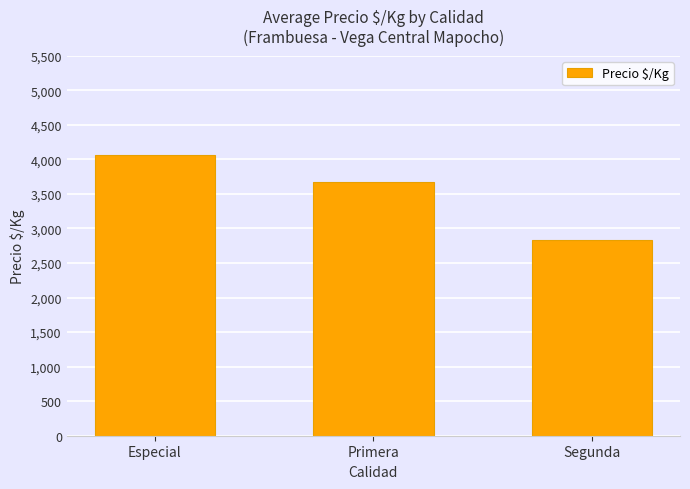

What is the sum of all values?

10567